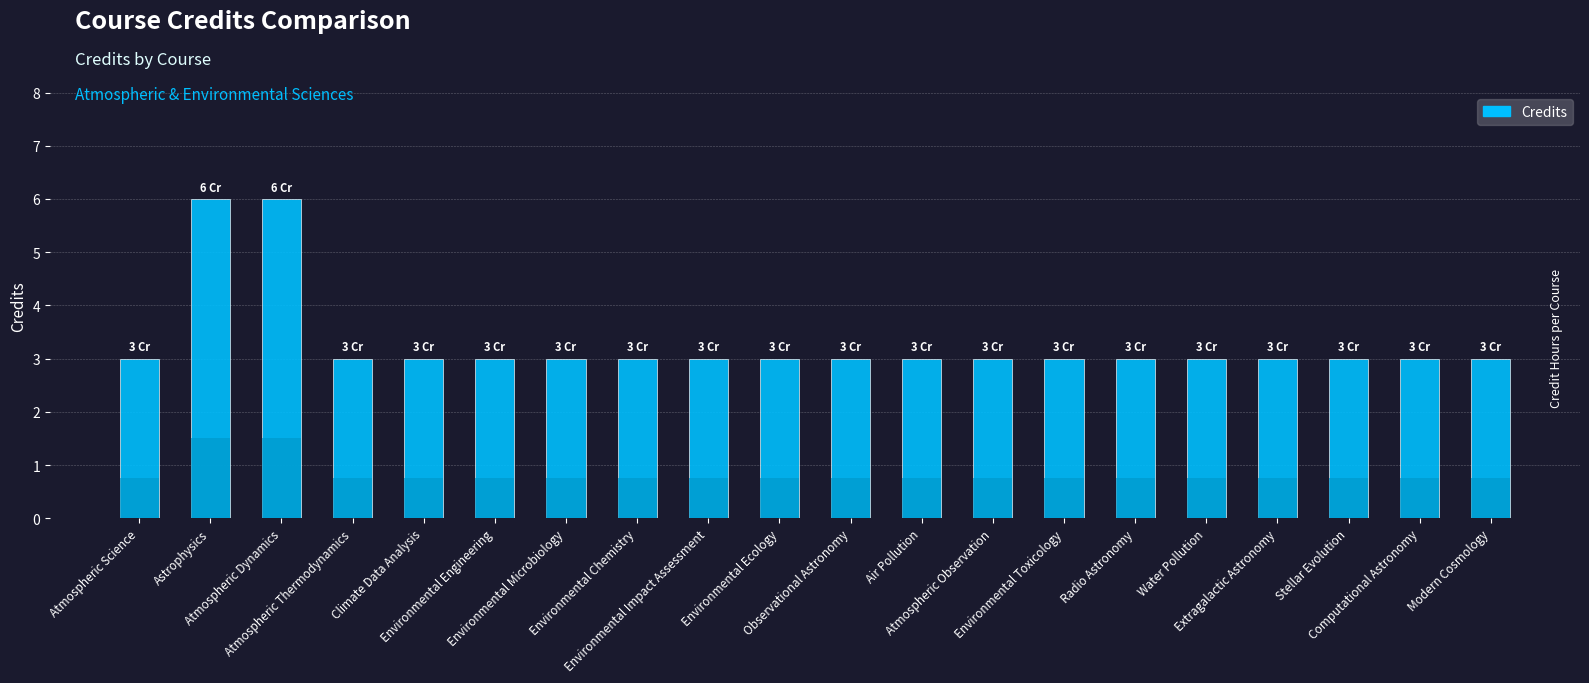

What is the value of the 6th bar from the left?

3